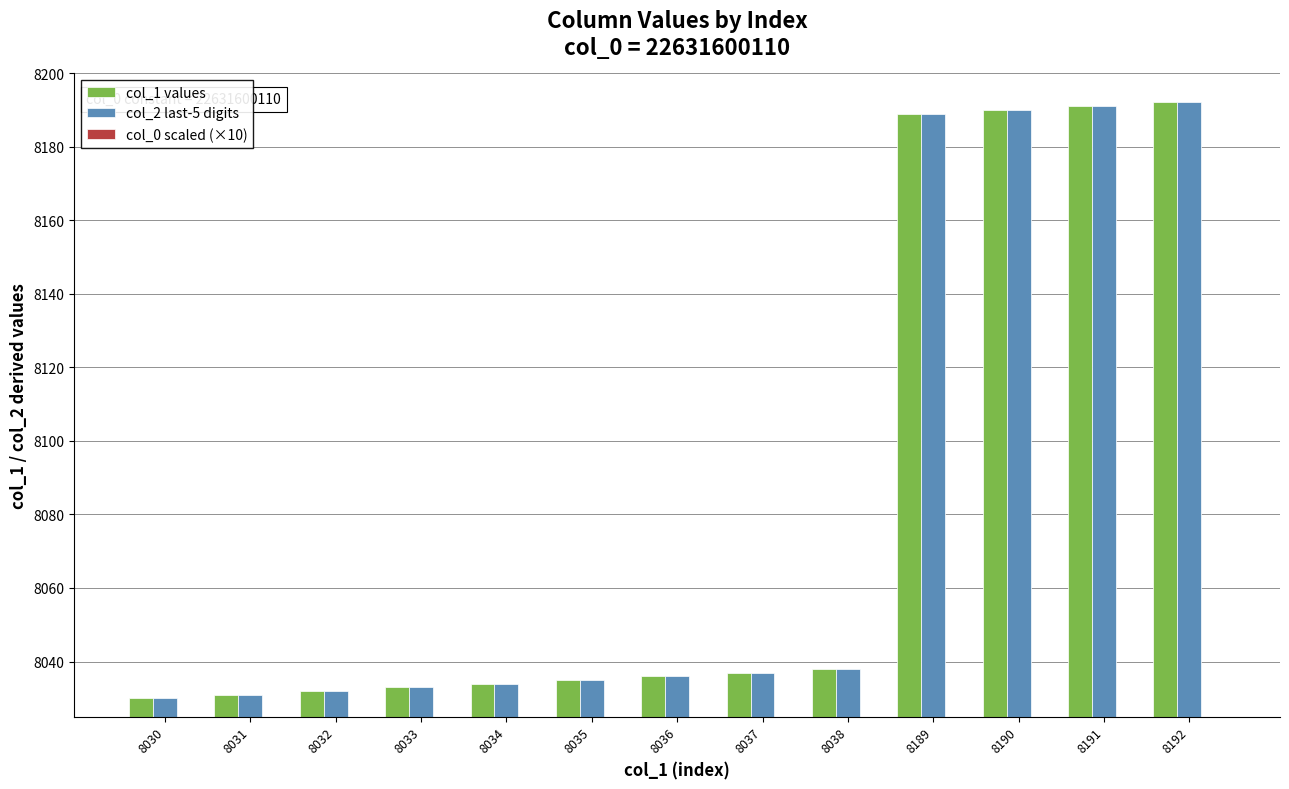

Reading right to left, extract all data points from this chart.

col_1 values: 8192	8191	8190	8189	8038	8037	8036	8035	8034	8033	8032	8031	8030
col_2 last-5 digits: 8192	8191	8190	8189	8038	8037	8036	8035	8034	8033	8032	8031	8030
col_0 scaled (×10): 10	10	10	10	10	10	10	10	10	10	10	10	10